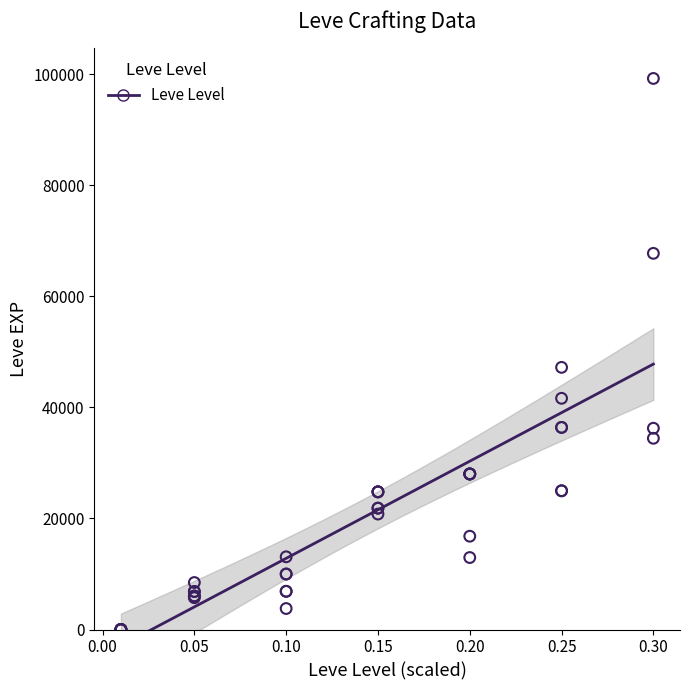

What Y value in the scatter plot is closest to 49610?

47200